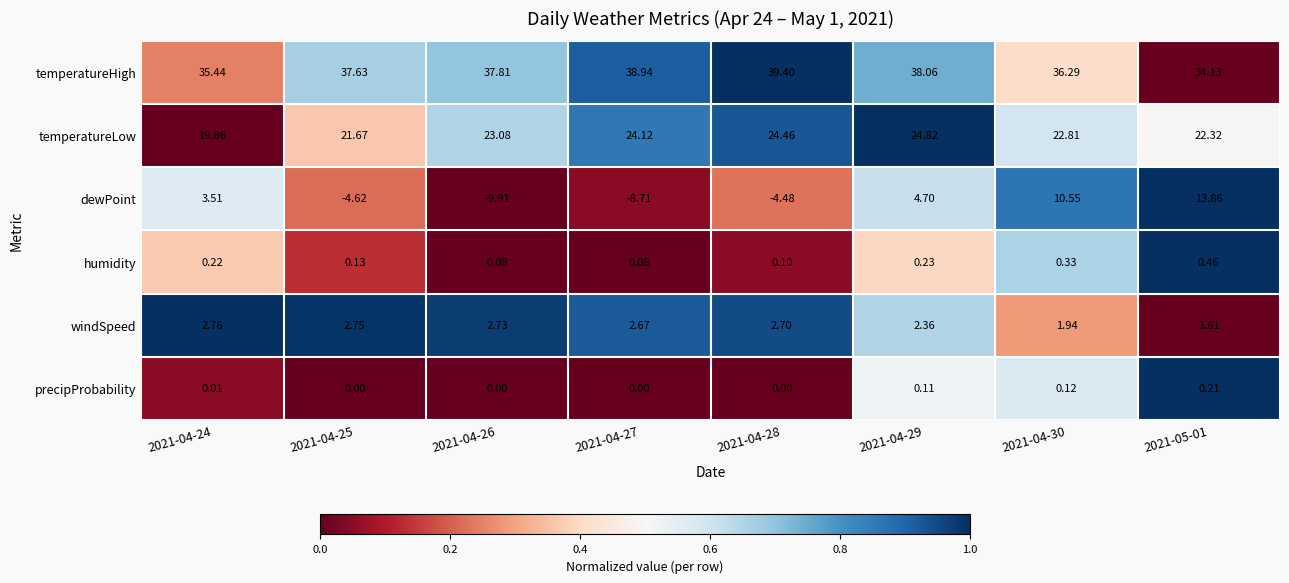

Which series has the widest spread of values?

dewPoint